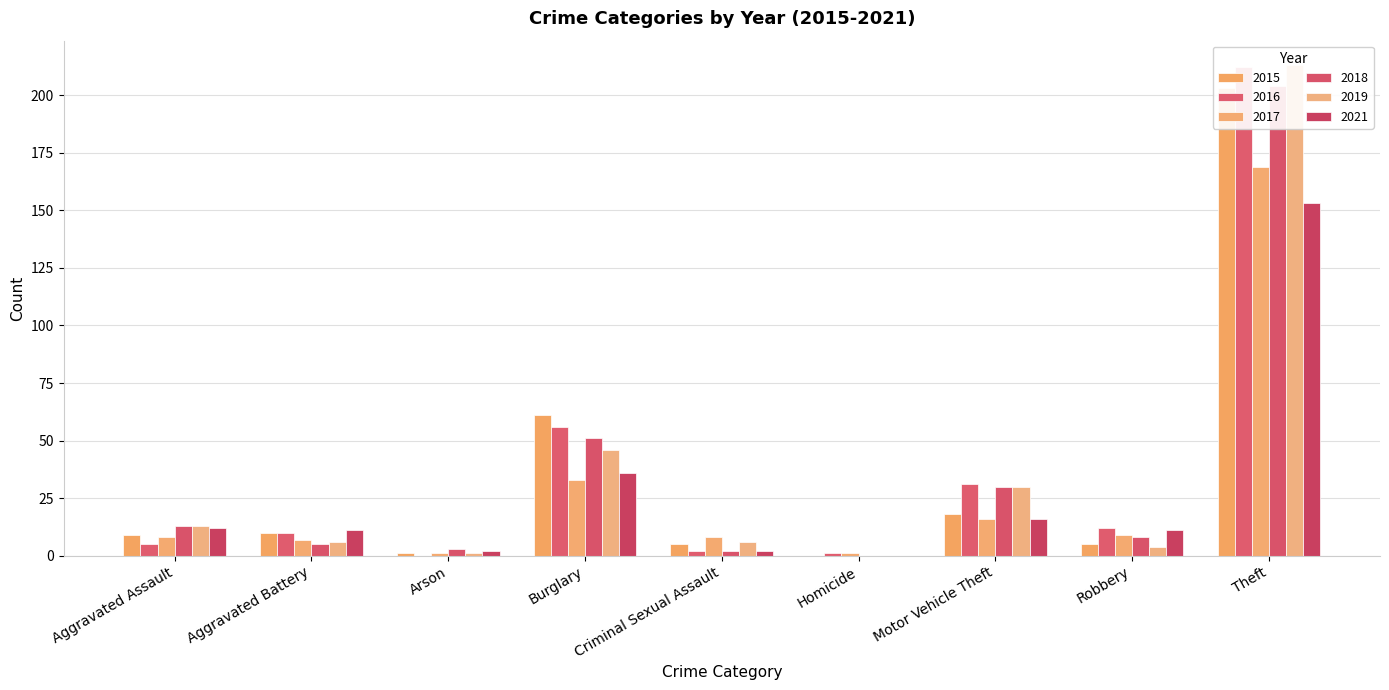

Reading left to right, list all the values displayed in this chart.

2015: Aggravated Assault=9	Aggravated Battery=10	Arson=1	Burglary=61	Criminal Sexual Assault=5	Homicide=0	Motor Vehicle Theft=18	Robbery=5	Theft=203
2016: Aggravated Assault=5	Aggravated Battery=10	Arson=0	Burglary=56	Criminal Sexual Assault=2	Homicide=1	Motor Vehicle Theft=31	Robbery=12	Theft=212
2017: Aggravated Assault=8	Aggravated Battery=7	Arson=1	Burglary=33	Criminal Sexual Assault=8	Homicide=1	Motor Vehicle Theft=16	Robbery=9	Theft=169
2018: Aggravated Assault=13	Aggravated Battery=5	Arson=3	Burglary=51	Criminal Sexual Assault=2	Homicide=0	Motor Vehicle Theft=30	Robbery=8	Theft=204
2019: Aggravated Assault=13	Aggravated Battery=6	Arson=1	Burglary=46	Criminal Sexual Assault=6	Homicide=0	Motor Vehicle Theft=30	Robbery=4	Theft=213
2021: Aggravated Assault=12	Aggravated Battery=11	Arson=2	Burglary=36	Criminal Sexual Assault=2	Homicide=0	Motor Vehicle Theft=16	Robbery=11	Theft=153